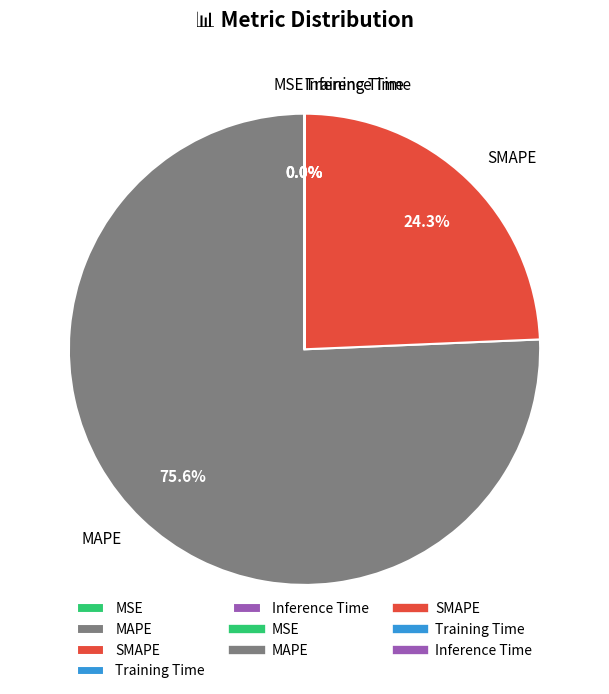

What percentage is the MAPE slice, to the nearest percent?

76%